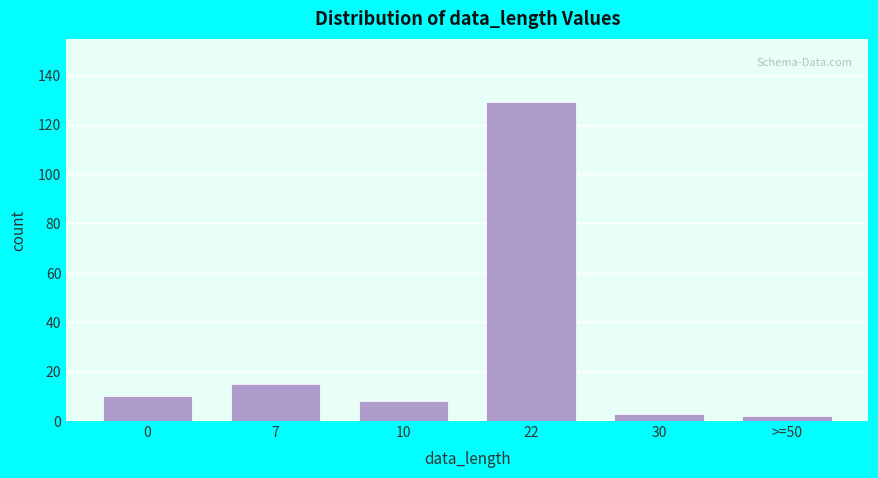

Reading left to right, extract all data points from this chart.

0=10	7=15	10=8	22=129	30=3	>=50=2